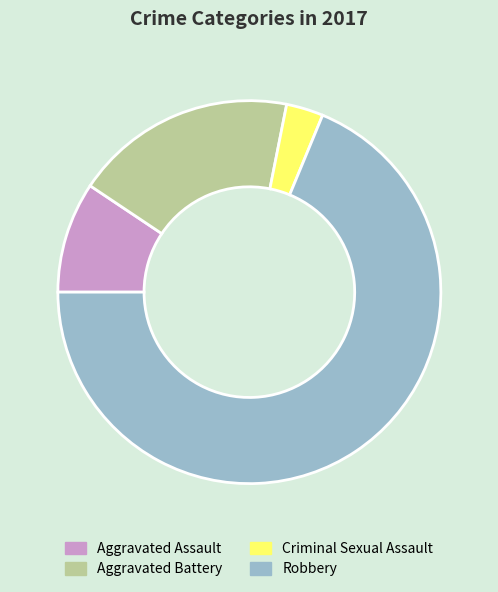

Which has a higher value, Robbery or Aggravated Assault?

Robbery